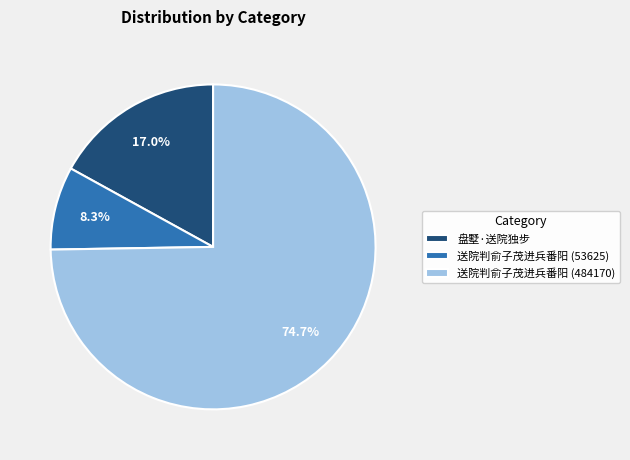

Which slice is the smallest?

送院判俞子茂进兵番阳 (53625)